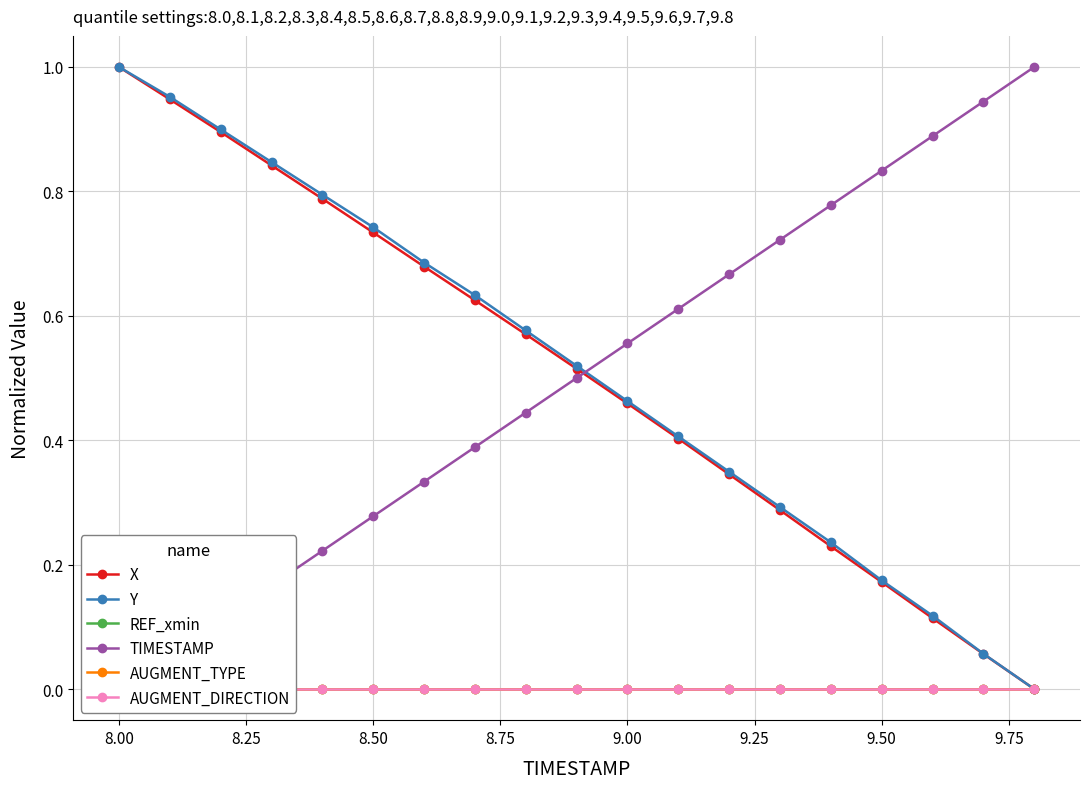

Reading left to right, extract all data points from this chart.

X: 1.0	0.9	0.9	0.8	0.8	0.7	0.7	0.6	0.6	0.5	0.5	0.4	0.3	0.3	0.2	0.2	0.1	0.1	0.0
Y: 1.0	1.0	0.9	0.8	0.8	0.7	0.7	0.6	0.6	0.5	0.5	0.4	0.3	0.3	0.2	0.2	0.1	0.1	0.0
REF_xmin: 0.0	0.0	0.0	0.0	0.0	0.0	0.0	0.0	0.0	0.0	0.0	0.0	0.0	0.0	0.0	0.0	0.0	0.0	0.0
TIMESTAMP: 0.0	0.1	0.1	0.2	0.2	0.3	0.3	0.4	0.4	0.5	0.6	0.6	0.7	0.7	0.8	0.8	0.9	0.9	1.0
AUGMENT_TYPE: 0.0	0.0	0.0	0.0	0.0	0.0	0.0	0.0	0.0	0.0	0.0	0.0	0.0	0.0	0.0	0.0	0.0	0.0	0.0
AUGMENT_DIRECTION: 0.0	0.0	0.0	0.0	0.0	0.0	0.0	0.0	0.0	0.0	0.0	0.0	0.0	0.0	0.0	0.0	0.0	0.0	0.0